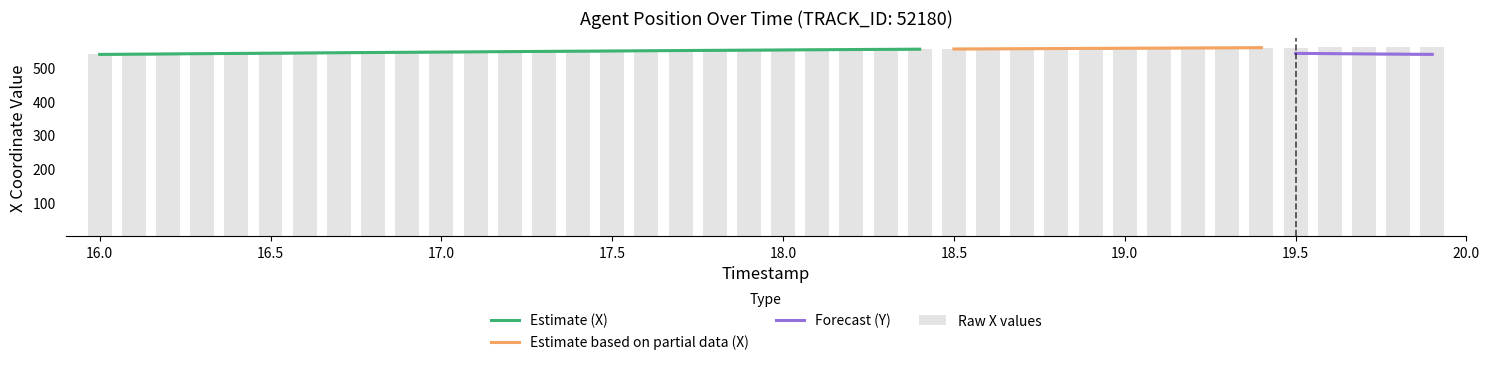

Does the chart contain any negative values?

No